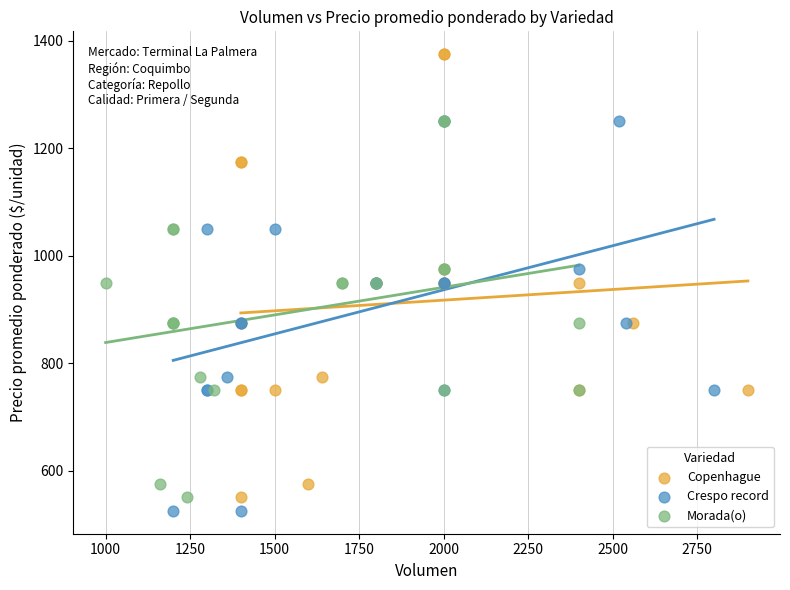

What are all the series names shown in the legend?

Copenhague, Crespo record, Morada(o)